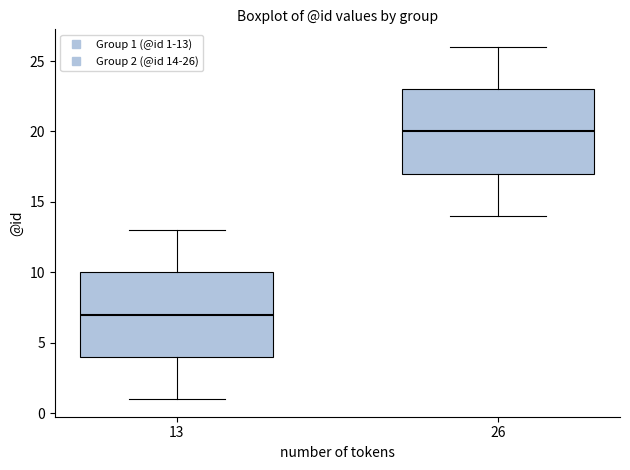

Reading left to right, read every box against the y-axis: the position of its median line, the range the box covers, and the ends of its whiskers. The values are not printed on the chart, so give them approximately, as read against the axis.

13: median 7, box 4 to 10, whiskers 1 to 13
26: median 20, box 17 to 23, whiskers 14 to 26